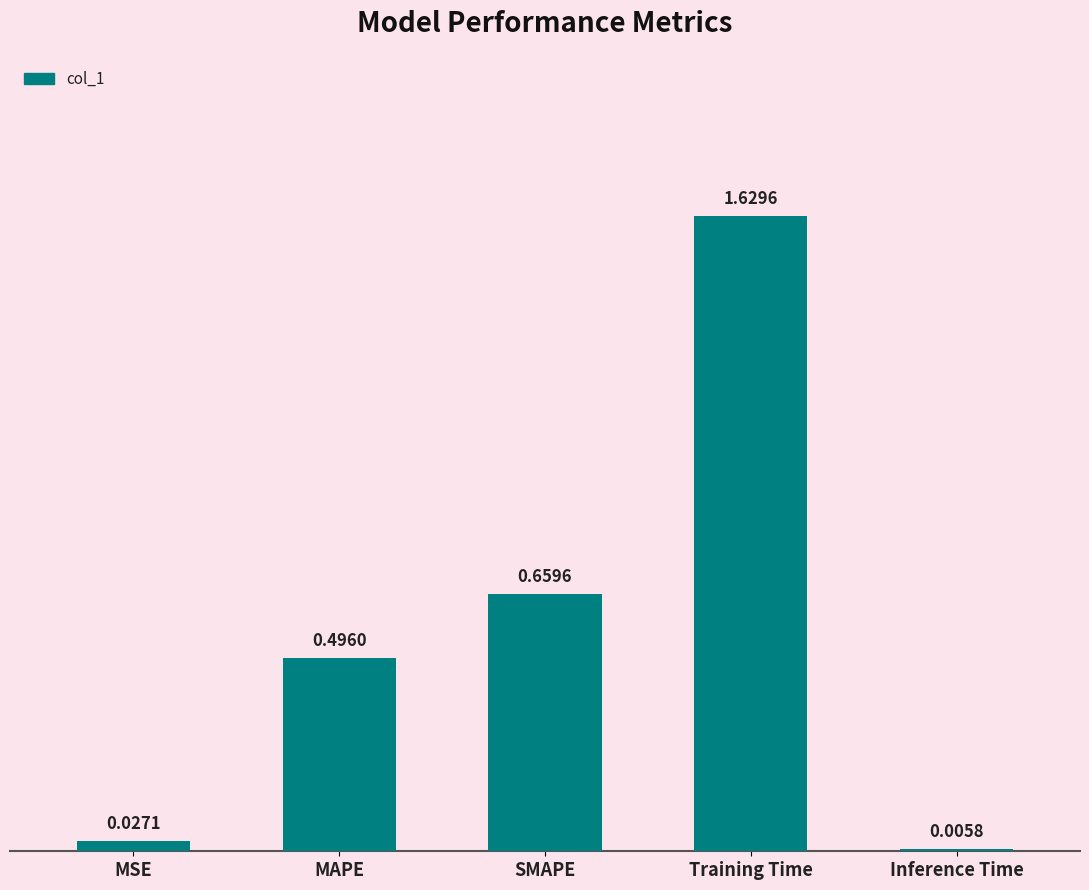

What is the change in value from MAPE to Training Time?

+1.1